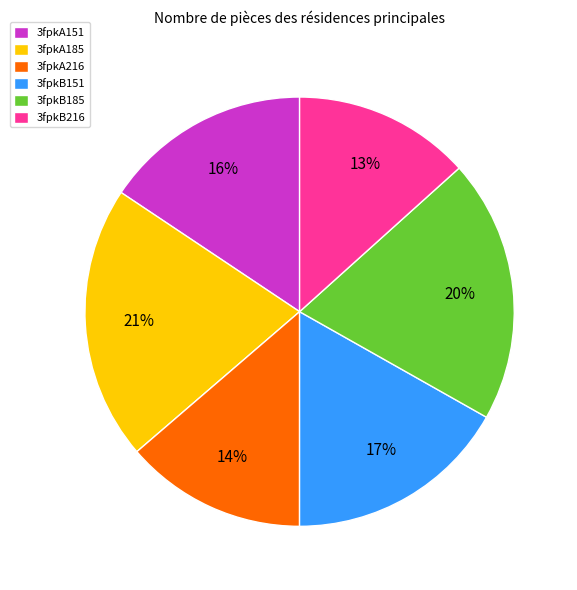

To the nearest percent, what percentage of the pie is 3fpkB216?

13%